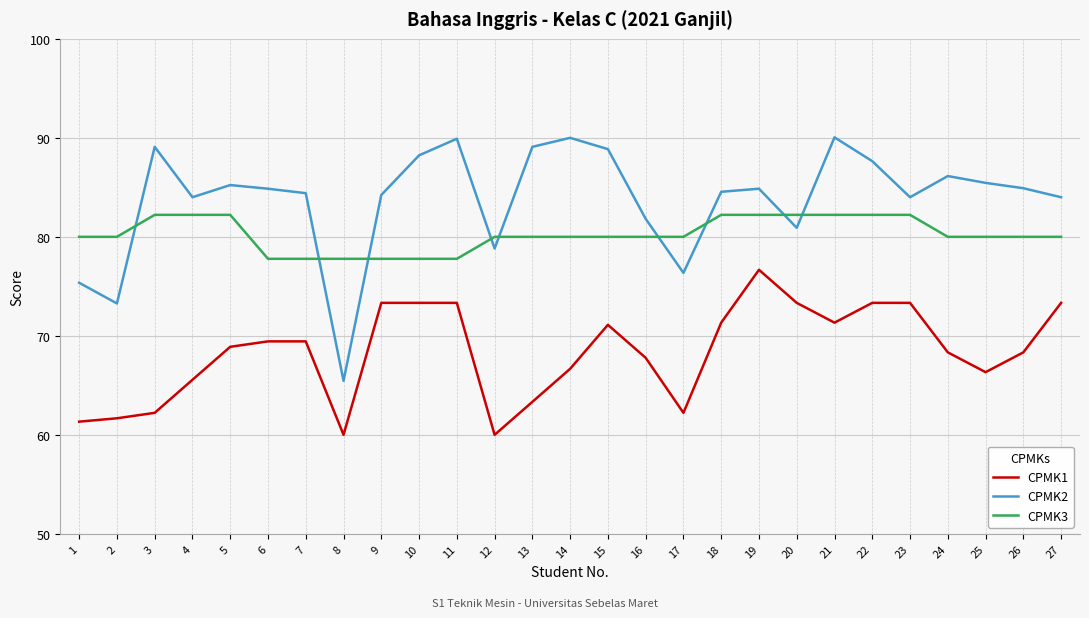

How many categories are shown in the chart?

27